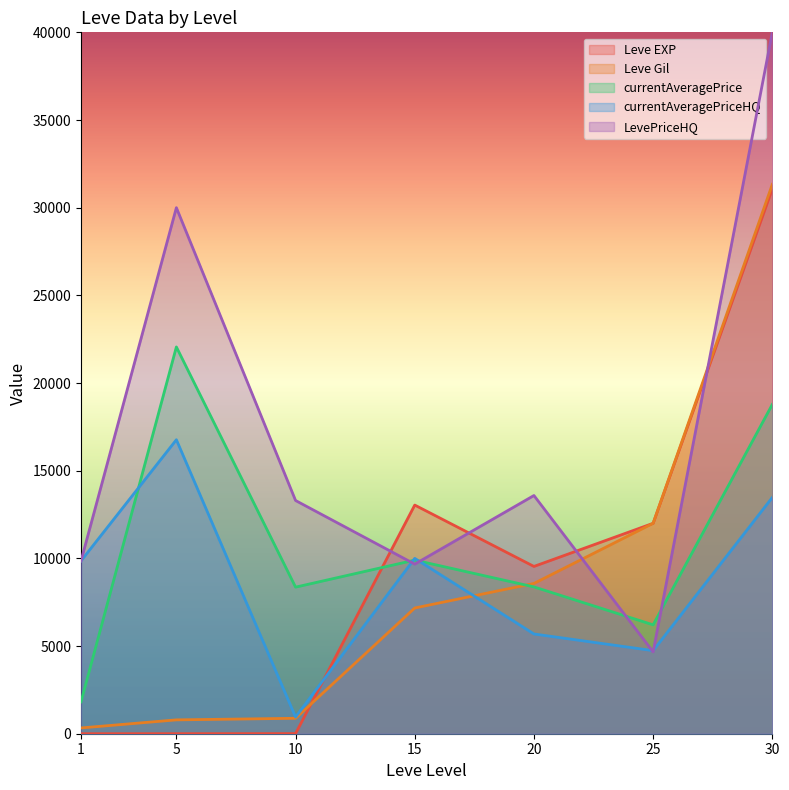

Between 20 and 30, which series saw the biggest shift?

LevePriceHQ